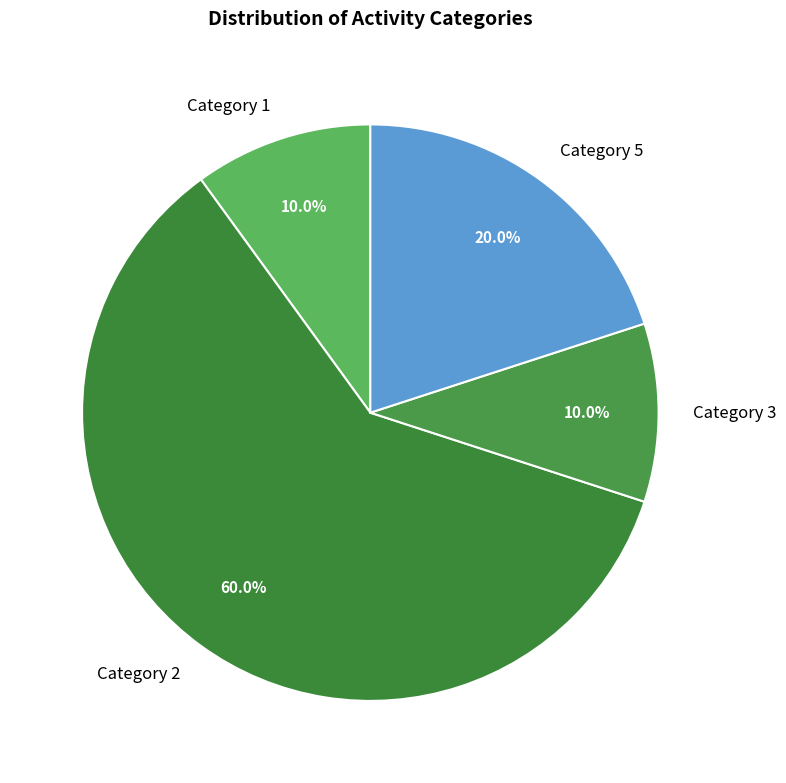

Approximately how many times larger is the value at Category 1 compared to Category 3?

1.0